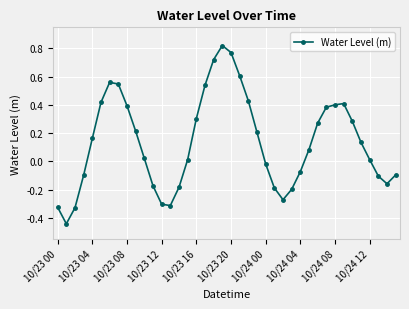

How many interior local valleys (lower than both neighbors) does the data have?

4